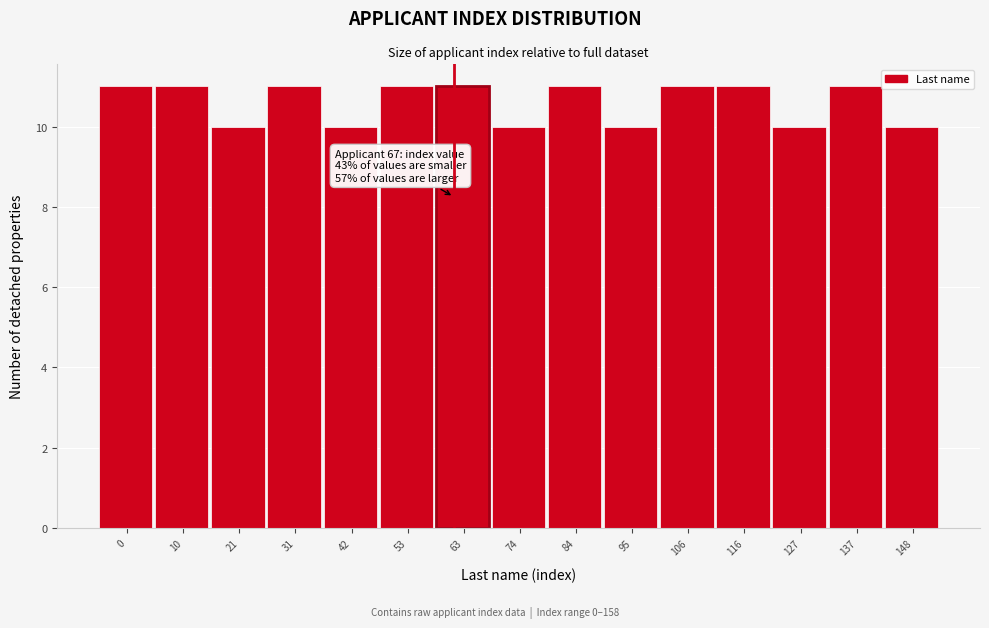

Reading right to left, extract all data points from this chart.

148=10	137=11	127=10	116=11	106=11	95=10	84=11	74=10	63=11	53=11	42=10	31=11	21=10	10=11	0=11